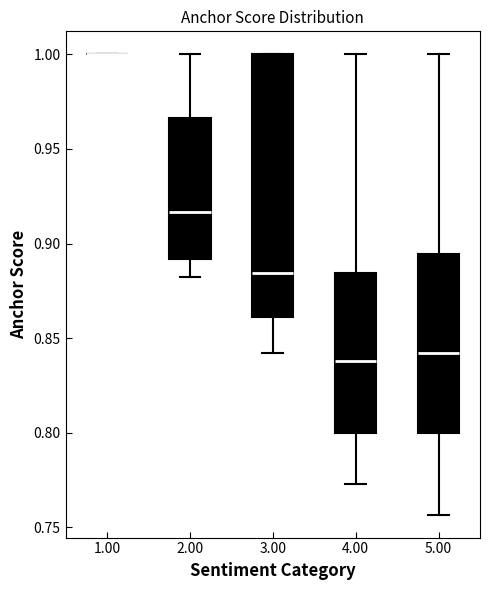

Reading left to right, read every box against the y-axis: the position of its median line, the range the box covers, and the ends of its whiskers. The values are not printed on the chart, so give them approximately, as read against the axis.

1.00: box collapsed to a line at 1.000, whiskers 1.000 to 1.000
2.00: median 0.915, box 0.890 to 0.965, whiskers 0.880 to 1.000
3.00: median 0.885, box 0.860 to 1.000, whiskers 0.840 to 1.000
4.00: median 0.840, box 0.800 to 0.885, whiskers 0.775 to 1.000
5.00: median 0.840, box 0.800 to 0.895, whiskers 0.755 to 1.000